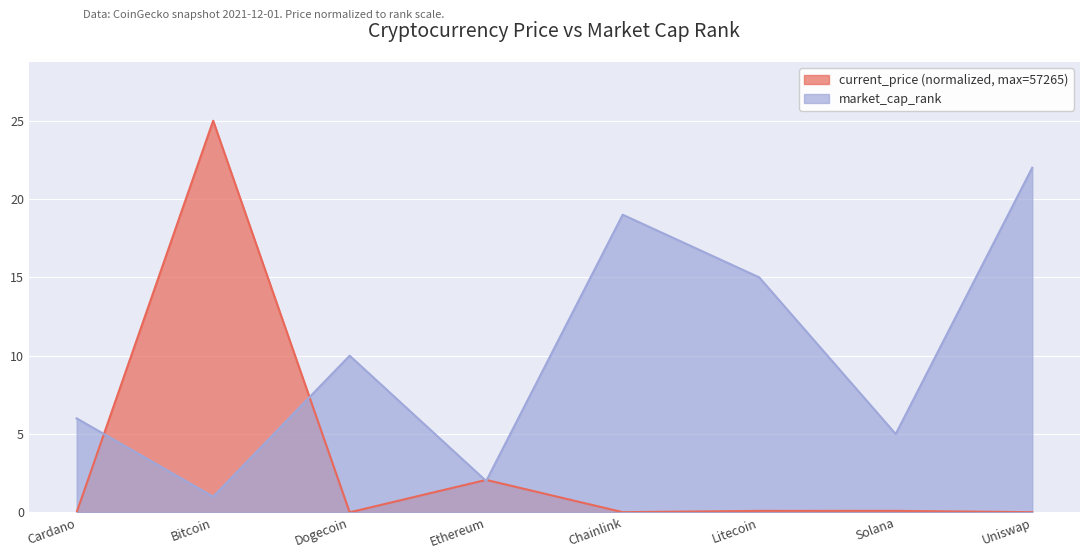

Rank the series at Cardano from lowest to highest value.

current_price (normalized, max=57265), market_cap_rank